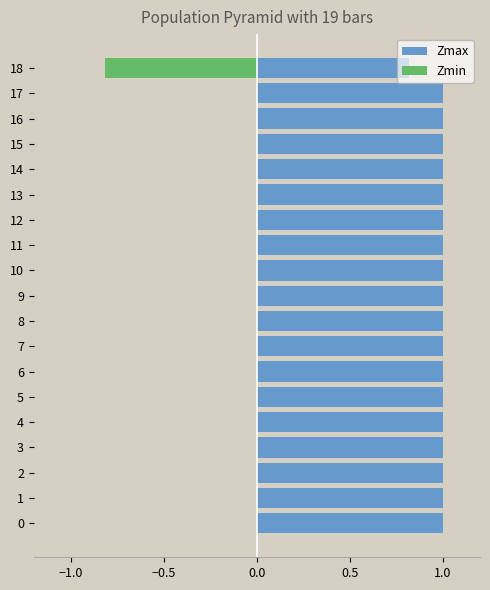

Does the chart contain any negative values?

Yes